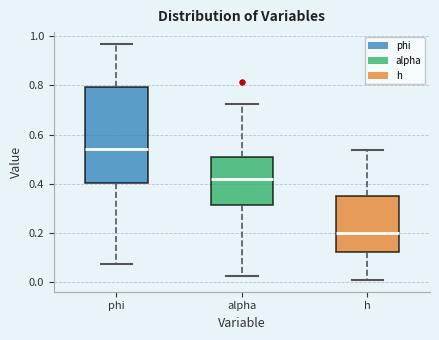

Where does the median line of the box for h sit on the y-axis? The values are not printed on the chart, so give them approximately, as read against the axis.

0.20